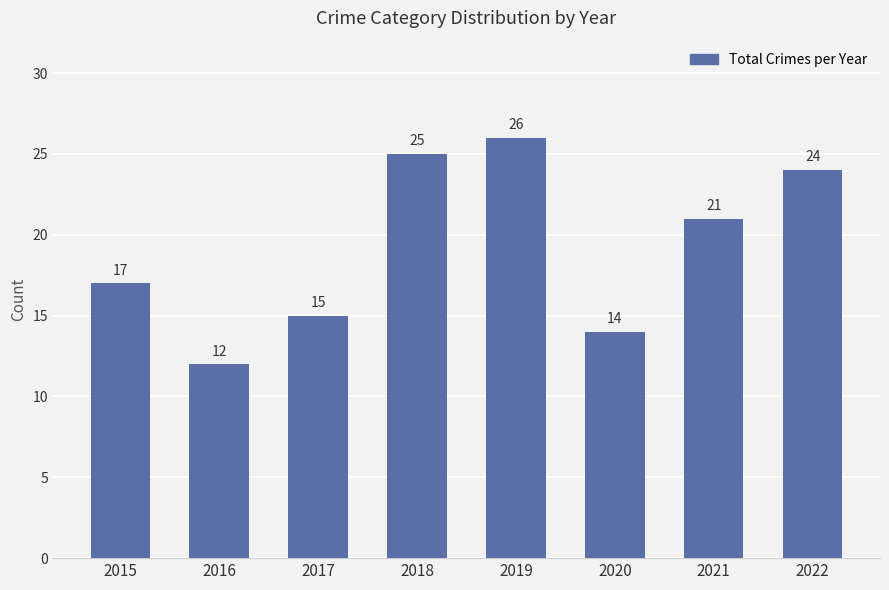

What is the approximate value at 2018?

25